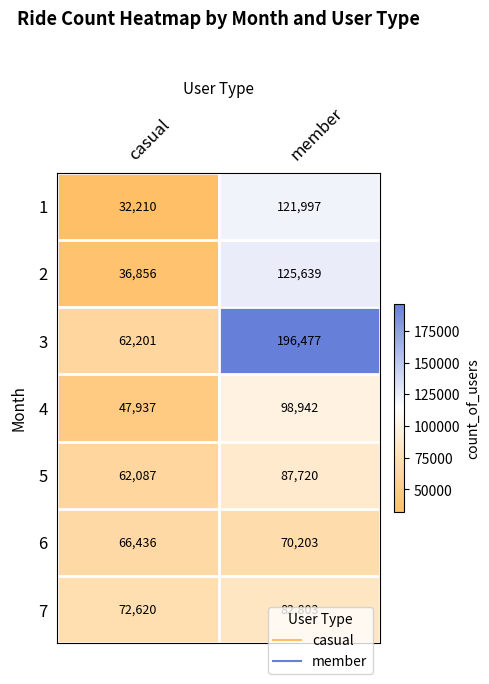

At which category is the sum across all series the highest?

member